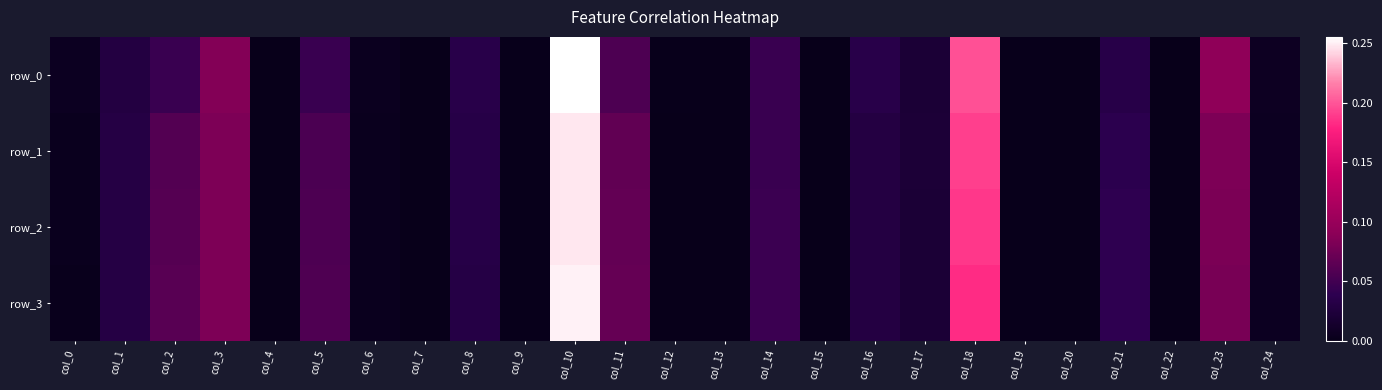

What is the sum of all row_3 values?

1.0